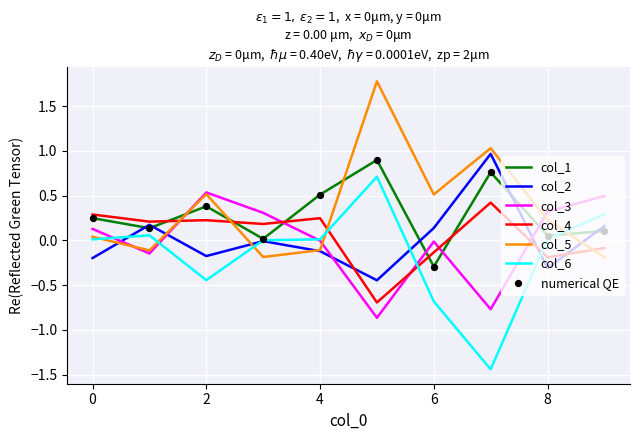

Which series ends up on top after the final intersection of col_4 and col_5?

col_4